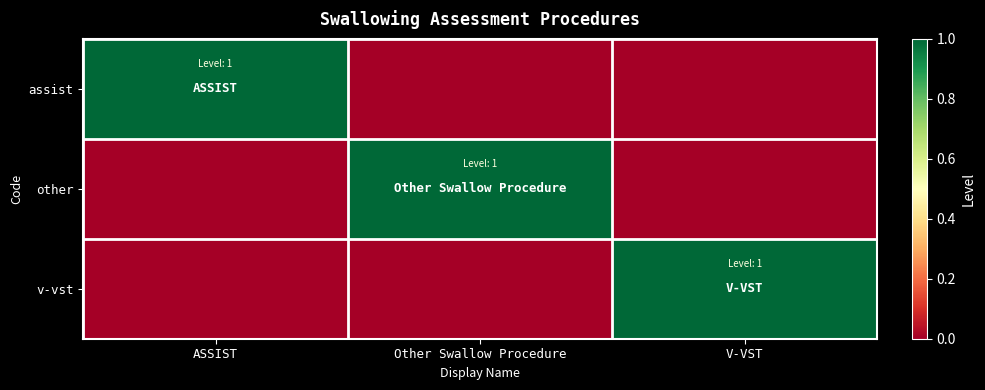

Reading right to left, list all the values displayed in this chart.

assist: V-VST=0	Other Swallow Procedure=0	ASSIST=1
other: V-VST=0	Other Swallow Procedure=1	ASSIST=0
v-vst: V-VST=1	Other Swallow Procedure=0	ASSIST=0